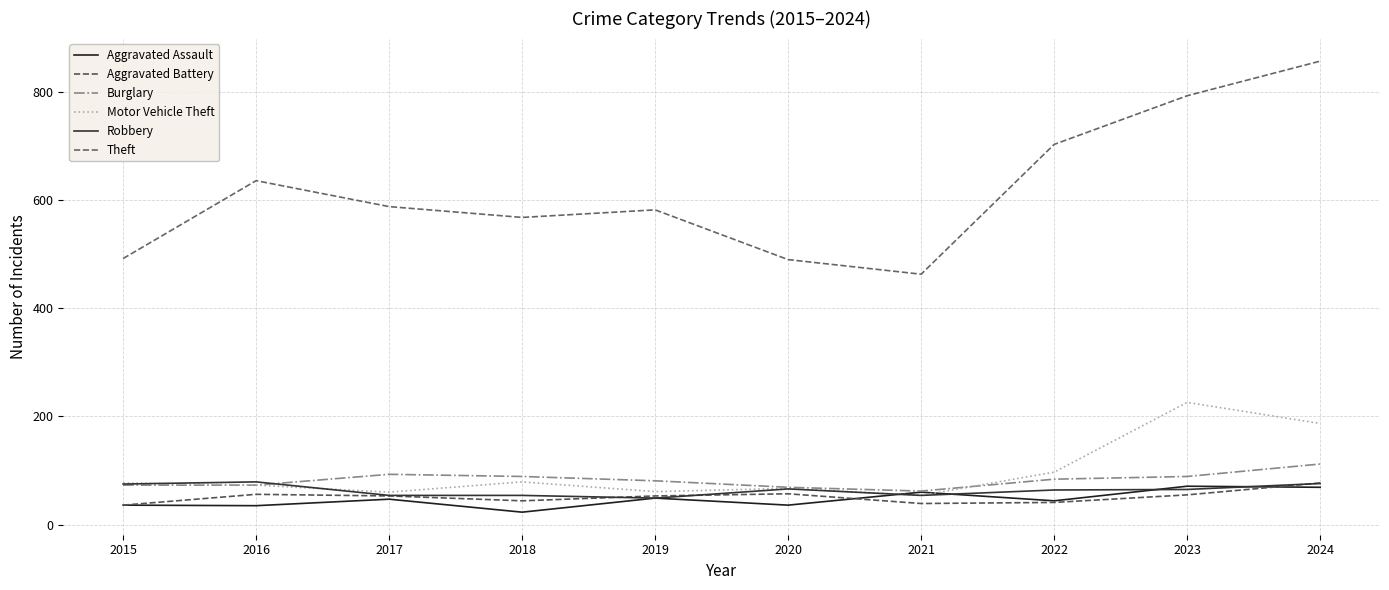

Reading left to right, transcribe all the data shown in this chart.

Aggravated Assault: 36	35	47	23	49	36	60	44	71	69
Aggravated Battery: 36	56	53	44	53	57	39	41	55	77
Burglary: 73	73	93	89	81	69	62	84	89	112
Motor Vehicle Theft: 77	73	60	79	61	67	54	97	226	187
Robbery: 75	79	54	54	49	66	54	64	65	76
Theft: 492	636	588	568	582	490	463	703	793	857